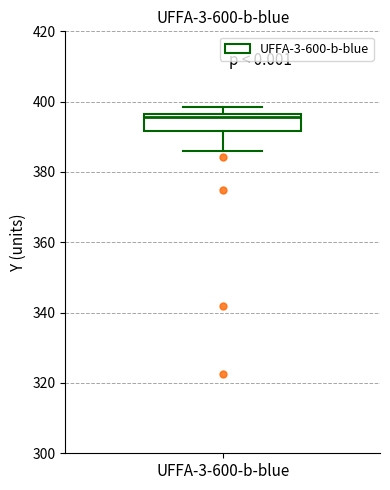

Read this box plot against the y-axis: the position of the median line, the range covered by the box, and the ends of both whiskers. The values are not printed on the chart, so give them approximately, as read against the axis.

median 396 (just below the box's upper edge), box 392 to 396, whiskers 386 to 398